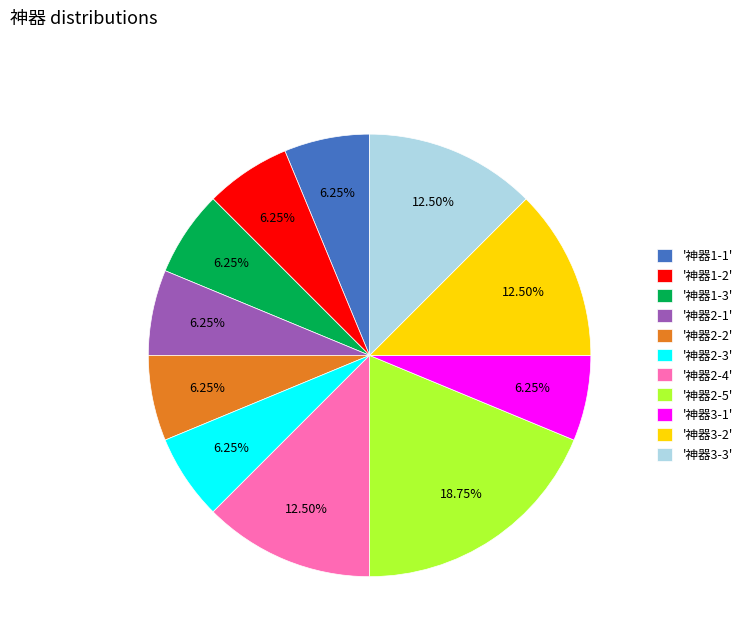

How many slices are in this pie chart?

11